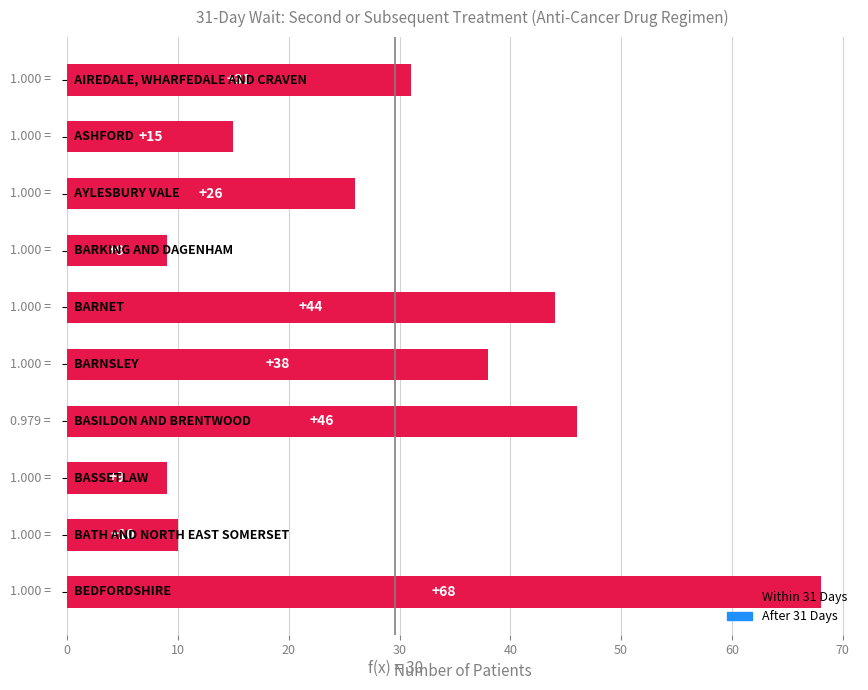

What is the average value?

30